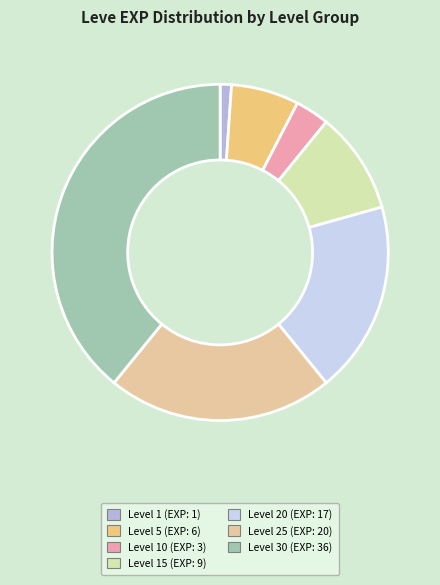

To the nearest percent, what is the difference between the largest and smallest slice percentages?

38%